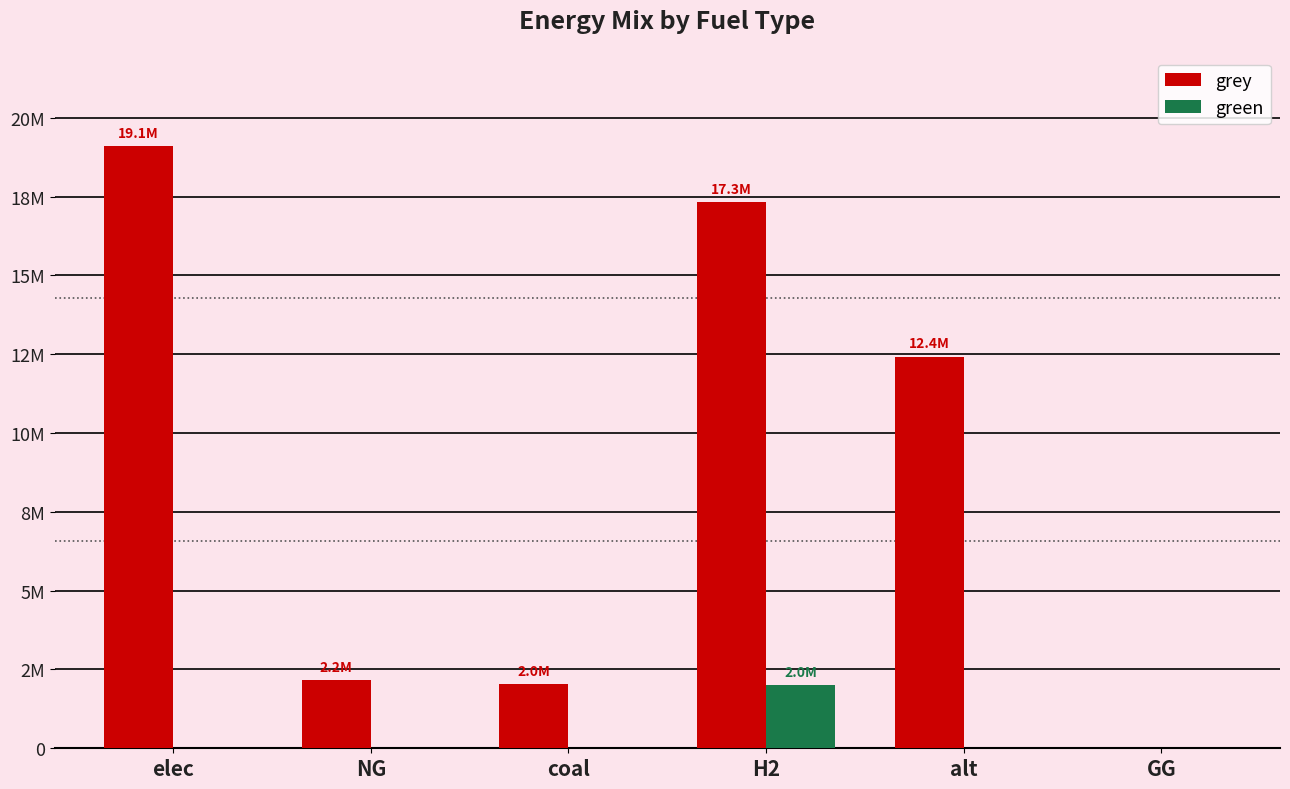

How many positive values does the grey series have?

5